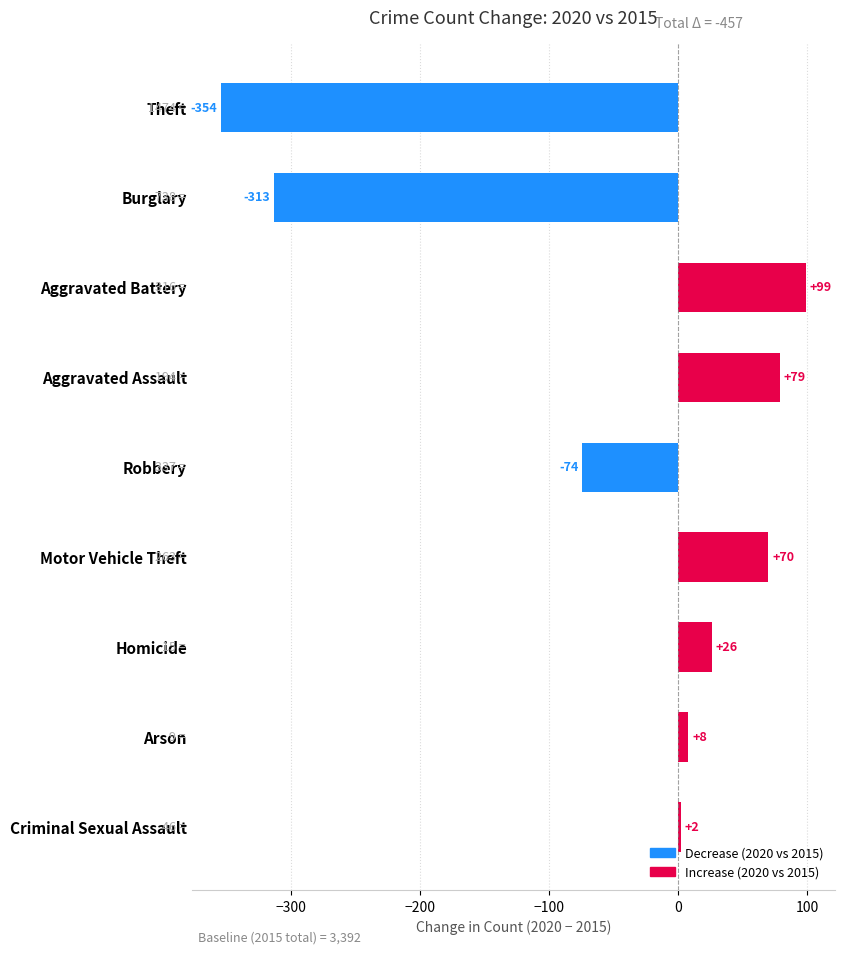

Where is the data nearest to the value -127?

Robbery